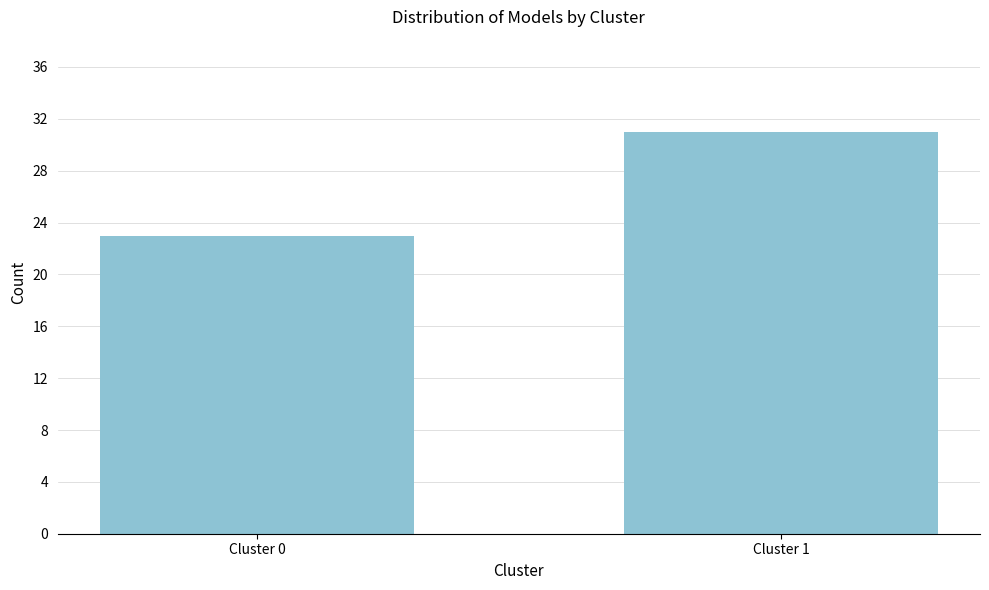

Reading right to left, what are all the values shown in this chart?

31	23